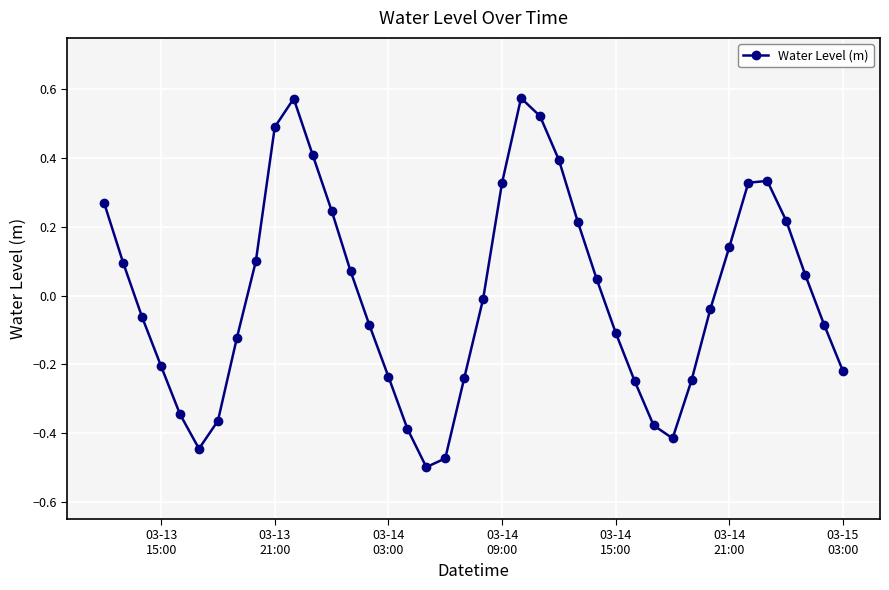

What is the difference between the second highest and second lowest values?

1.0